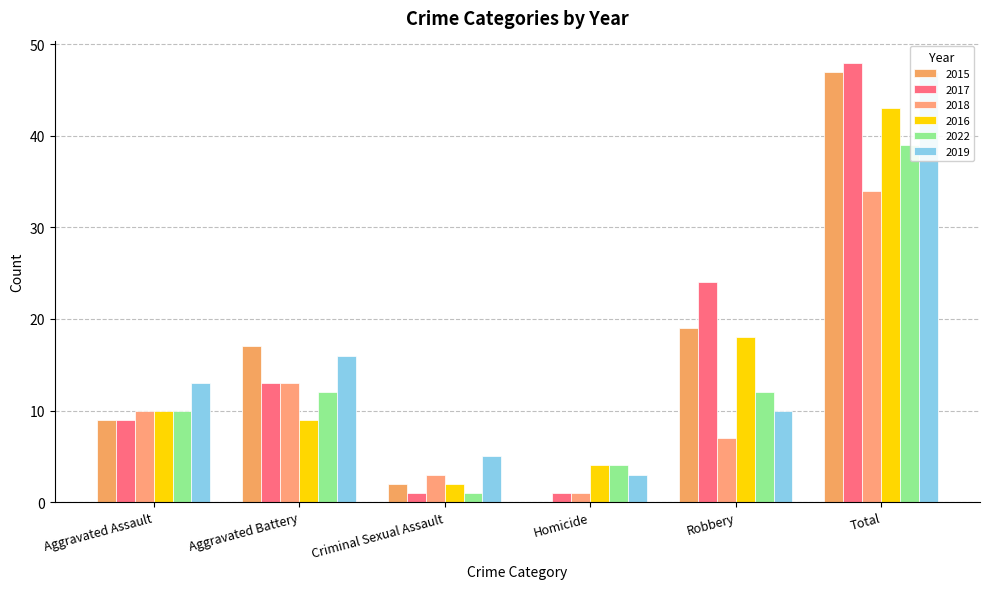

Which category has the highest value in the 2018 series?

Total